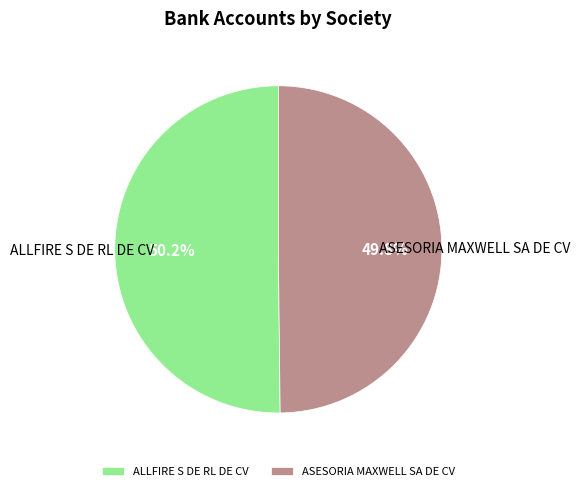

What percentage is the ASESORIA MAXWELL SA DE CV slice, to the nearest percent?

50%